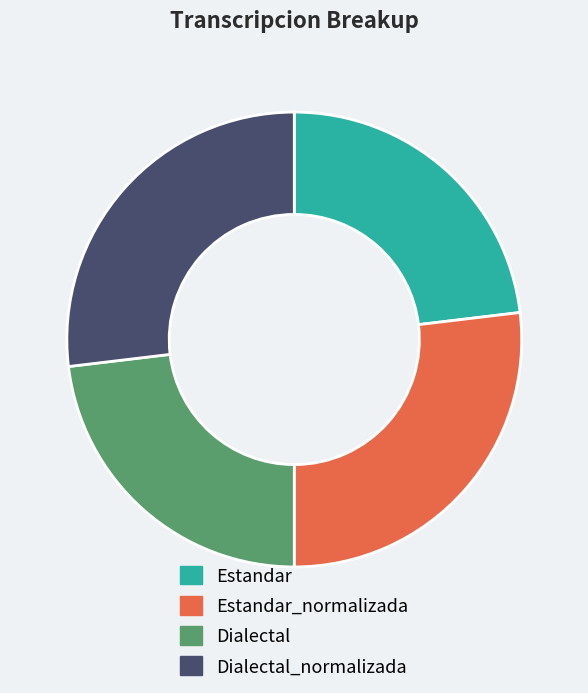

Do Dialectal_normalizada and Estandar_normalizada together represent more than half of the pie?

Yes